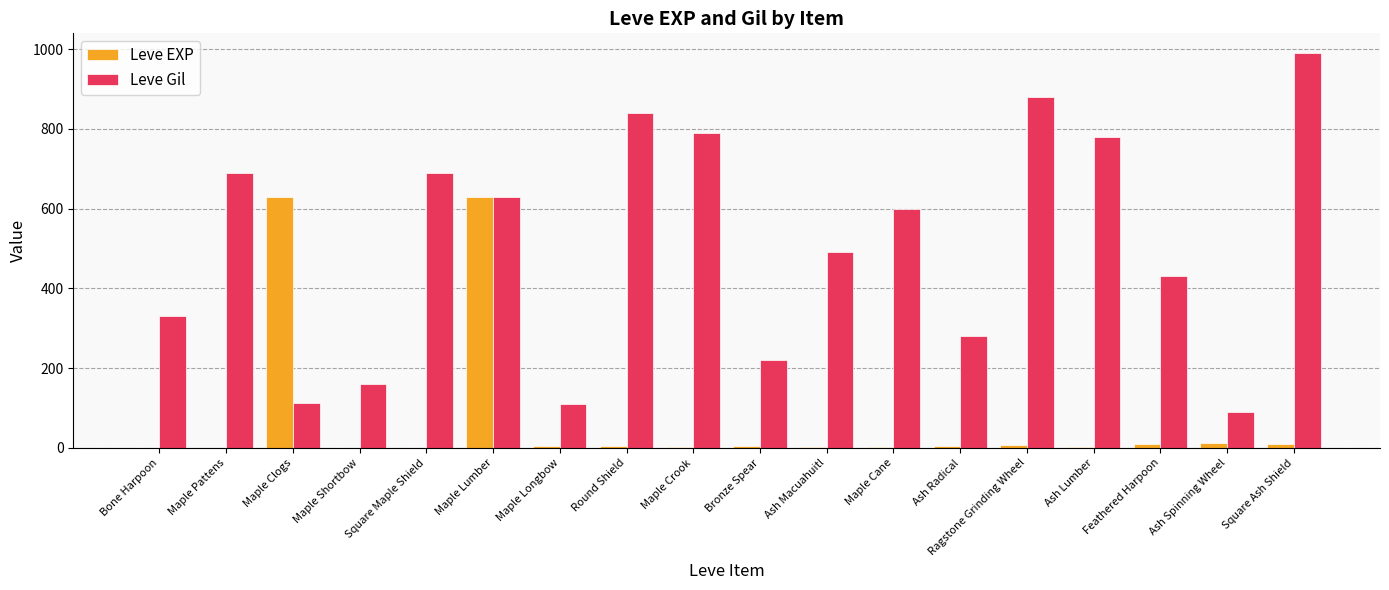

What value does the Leve Gil series have at Ash Spinning Wheel, to the nearest 100?

100